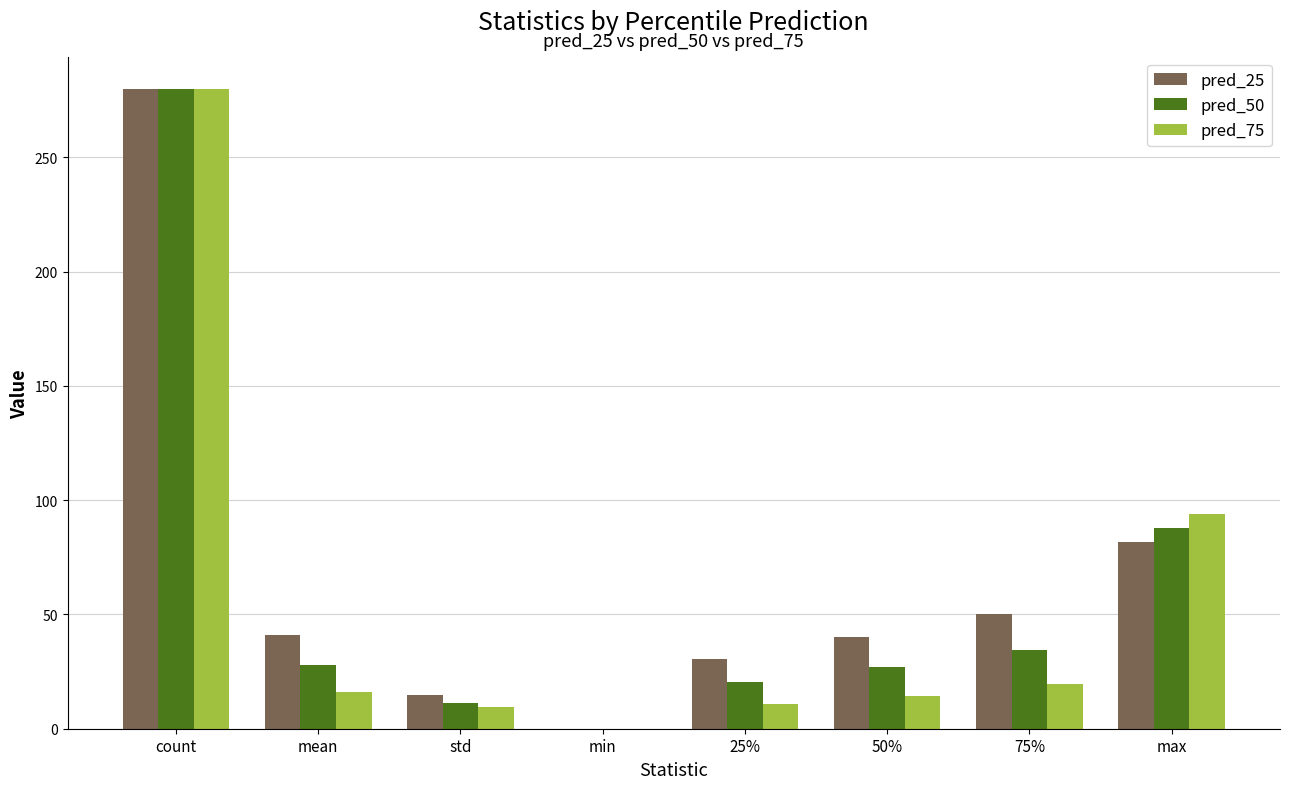

What is the greatest value displayed?

280.0